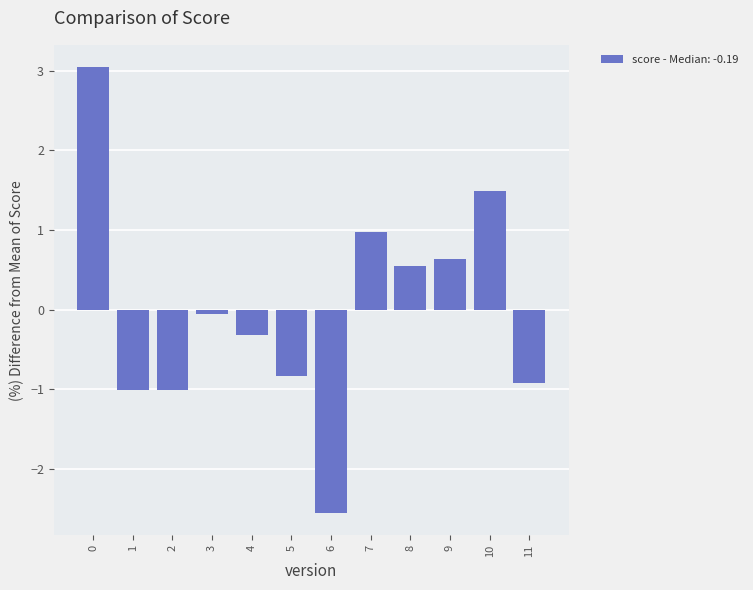

How many series are shown in this chart?

1